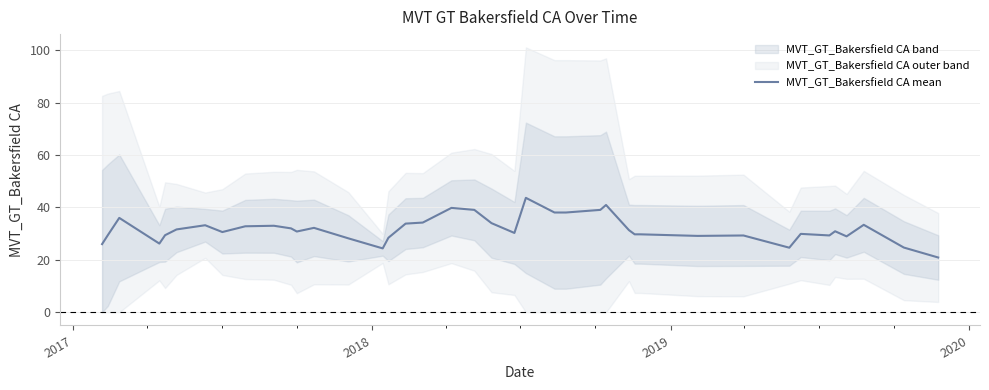

What is the maximum value for MVT_GT_Bakersfield CA mean?

43.7